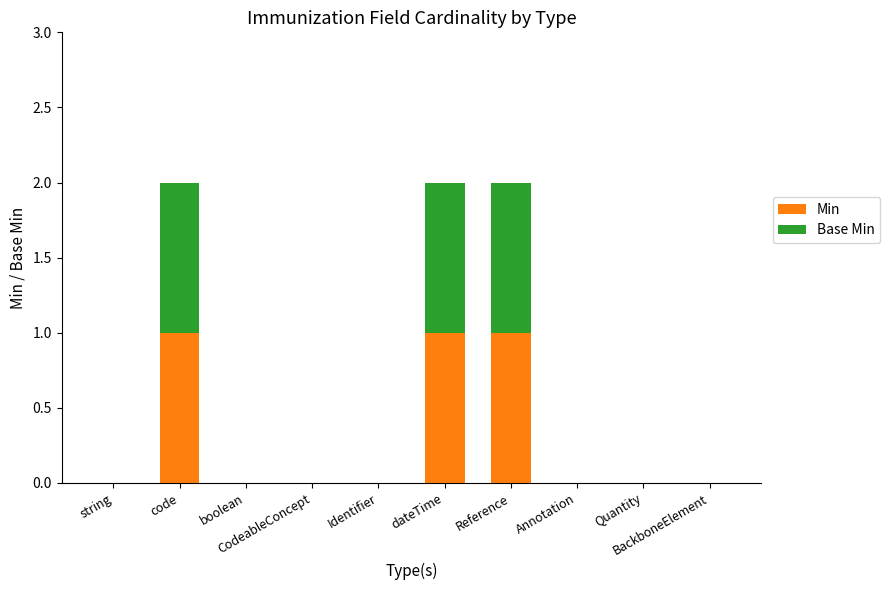

Is it true that Min equals 0 at string?

True